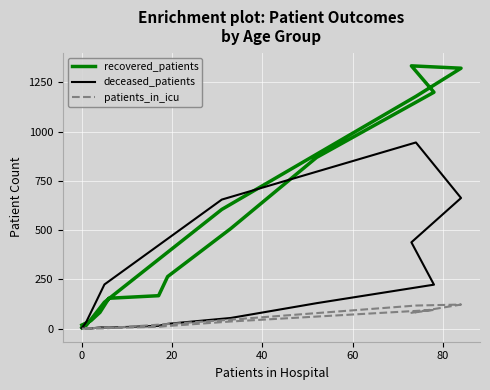

True or false: deceased_patients has a value of 135 at 10.

False